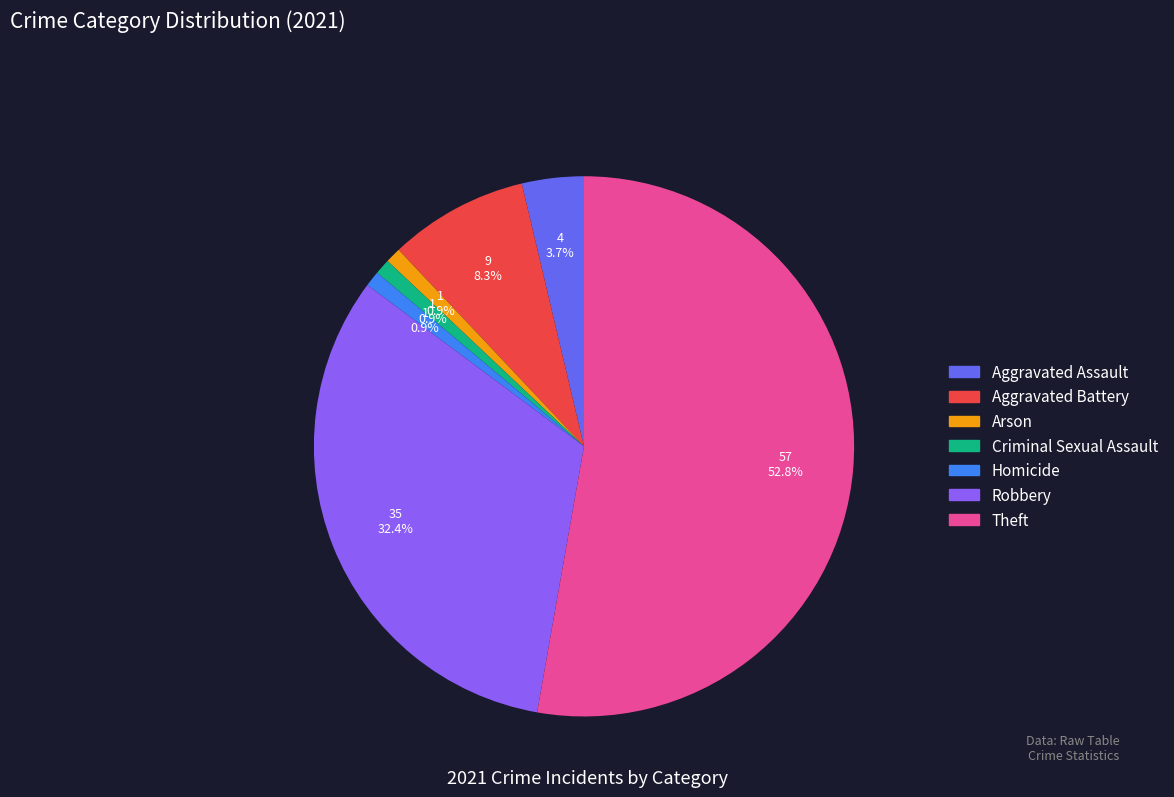

What is the majority slice?

Theft